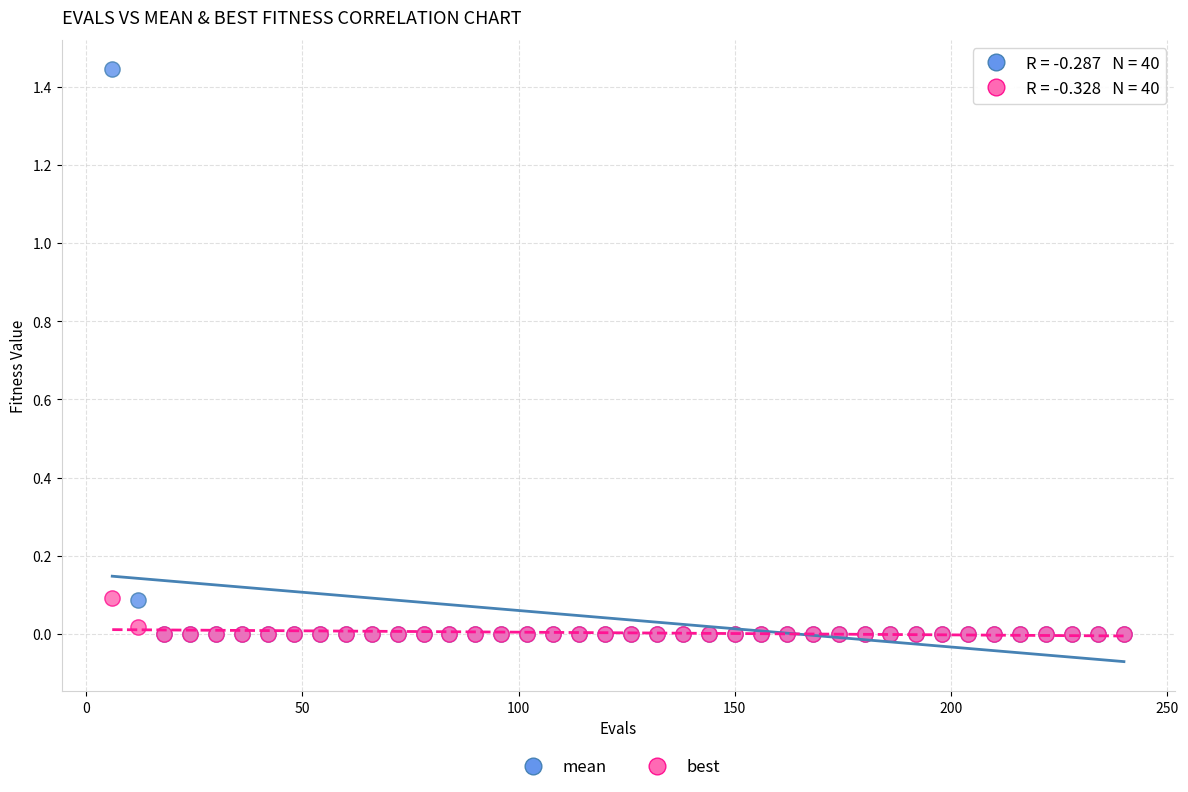

What are all the series names shown in the legend?

mean, best